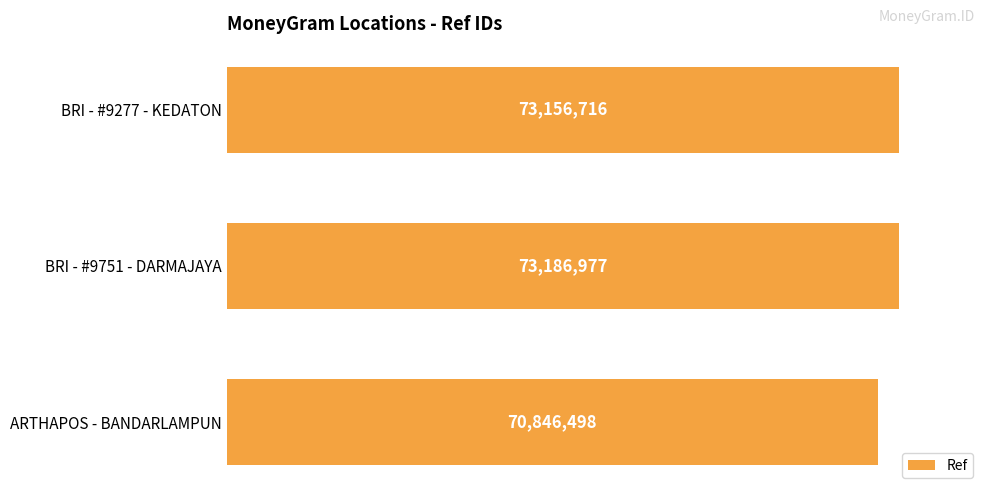

Does the chart contain any negative values?

No